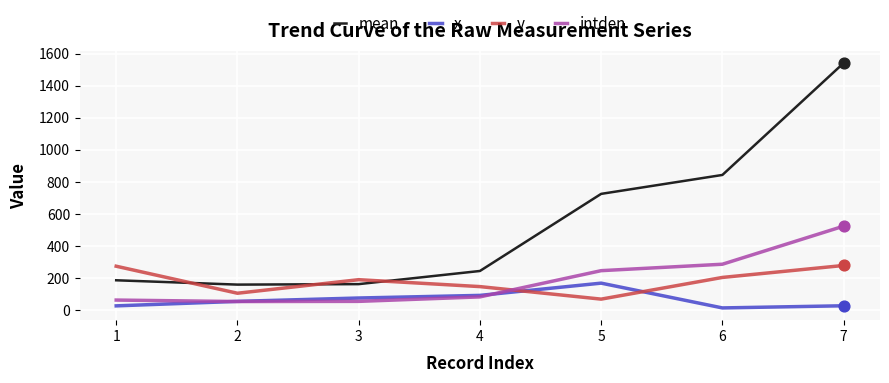

Which series has the largest total across all categories?

mean